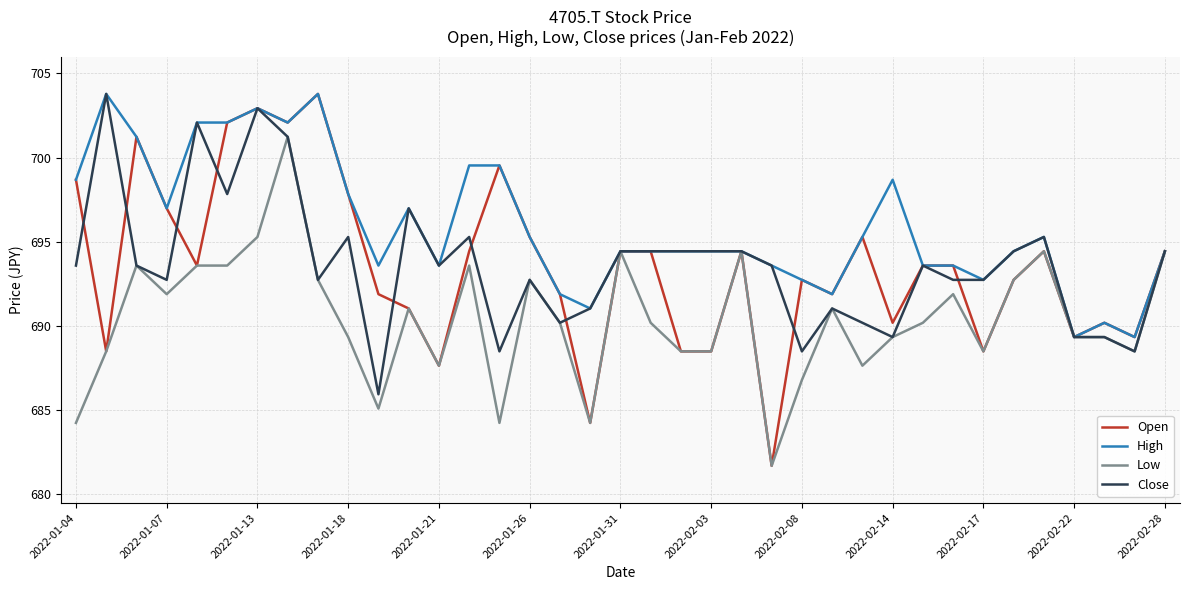

Reading left to right, what are all the values shown in this chart?

Open: 698.7	688.5	701.2	697.0	693.6	702.1	702.9	702.1	703.8	697.8	691.9	691.0	687.6	694.4	699.5	695.3	691.9	684.2	694.4	694.4	688.5	688.5	694.4	681.7	692.7	691.9	695.3	690.2	693.6	693.6	688.5	692.7	694.4	689.3	690.2	689.3	694.4
High: 698.7	703.8	701.2	697.0	702.1	702.1	702.9	702.1	703.8	697.8	693.6	697.0	693.6	699.5	699.5	695.3	691.9	691.0	694.4	694.4	694.4	694.4	694.4	693.6	692.7	691.9	695.3	698.7	693.6	693.6	692.7	694.4	695.3	689.3	690.2	689.3	694.4
Low: 684.2	688.5	693.6	691.9	693.6	693.6	695.3	701.2	692.7	689.3	685.1	691.0	687.6	693.6	684.2	692.7	690.2	684.2	694.4	690.2	688.5	688.5	694.4	681.7	686.8	691.0	687.6	689.3	690.2	691.9	688.5	692.7	694.4	689.3	689.3	688.5	694.4
Close: 693.6	703.8	693.6	692.7	702.1	697.8	702.9	701.2	692.7	695.3	685.9	697.0	693.6	695.3	688.5	692.7	690.2	691.0	694.4	694.4	694.4	694.4	694.4	693.6	688.5	691.0	690.2	689.3	693.6	692.7	692.7	694.4	695.3	689.3	689.3	688.5	694.4